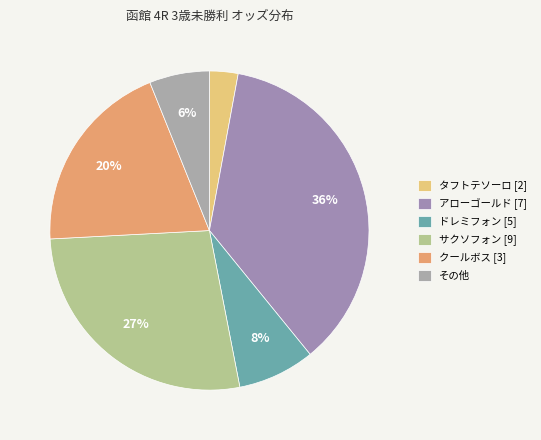

Count the number of slices in the pie.

6